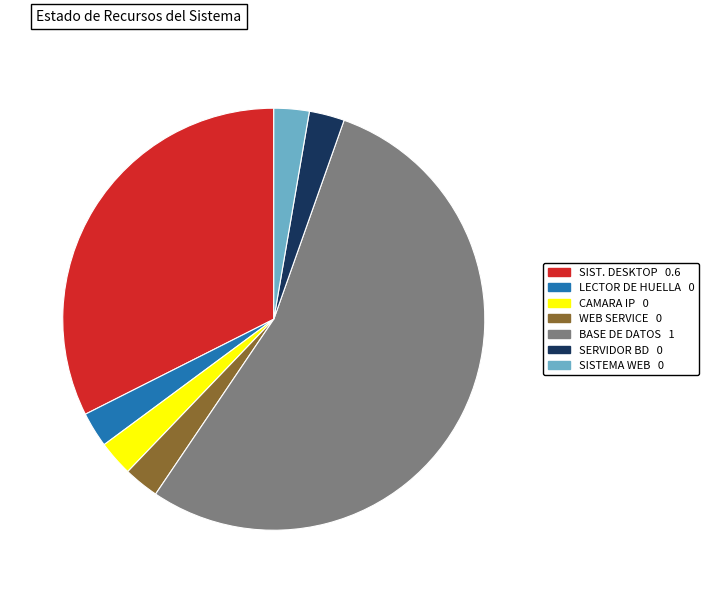

Is there any slice that represents more than half of the pie?

Yes